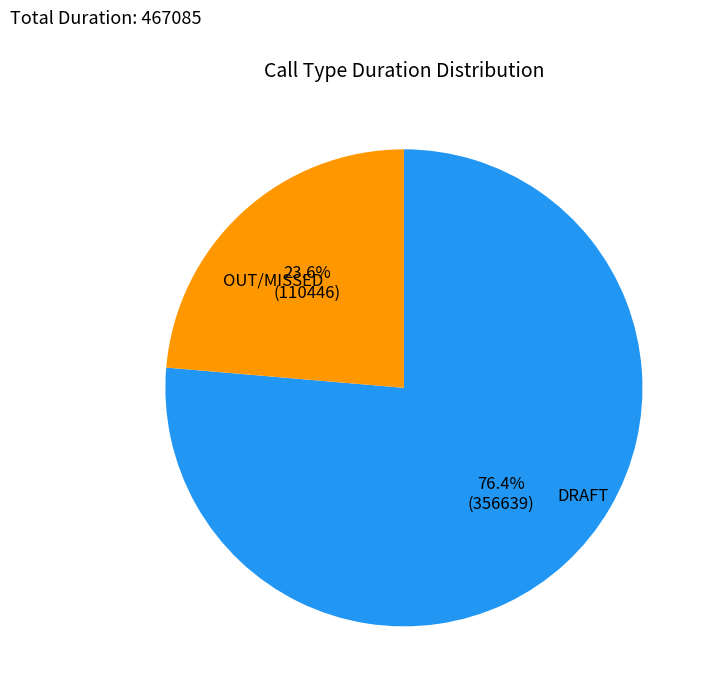

Is there a majority slice in this chart?

Yes